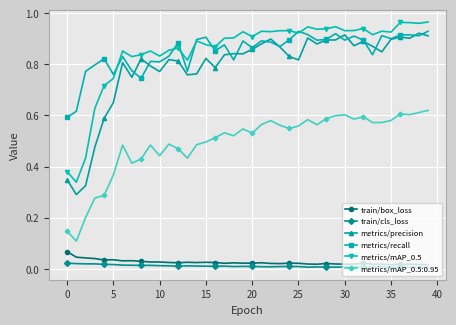

True or false: metrics/mAP_0.5:0.95 and metrics/precision intersect in this chart.

False